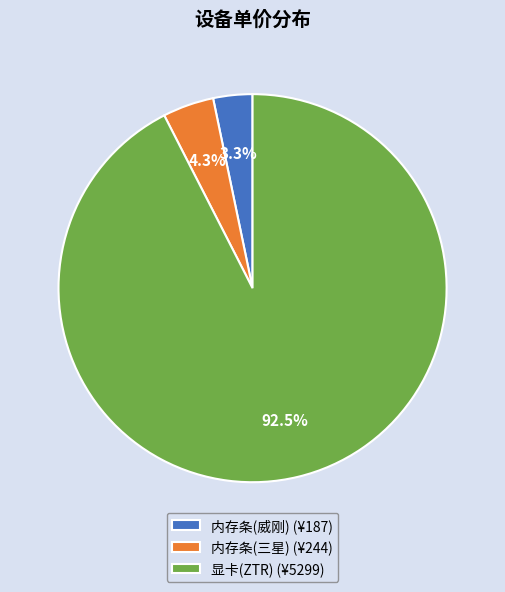

Rank the categories by value from highest to lowest.

显卡(ZTR), 内存条(三星), 内存条(威刚)